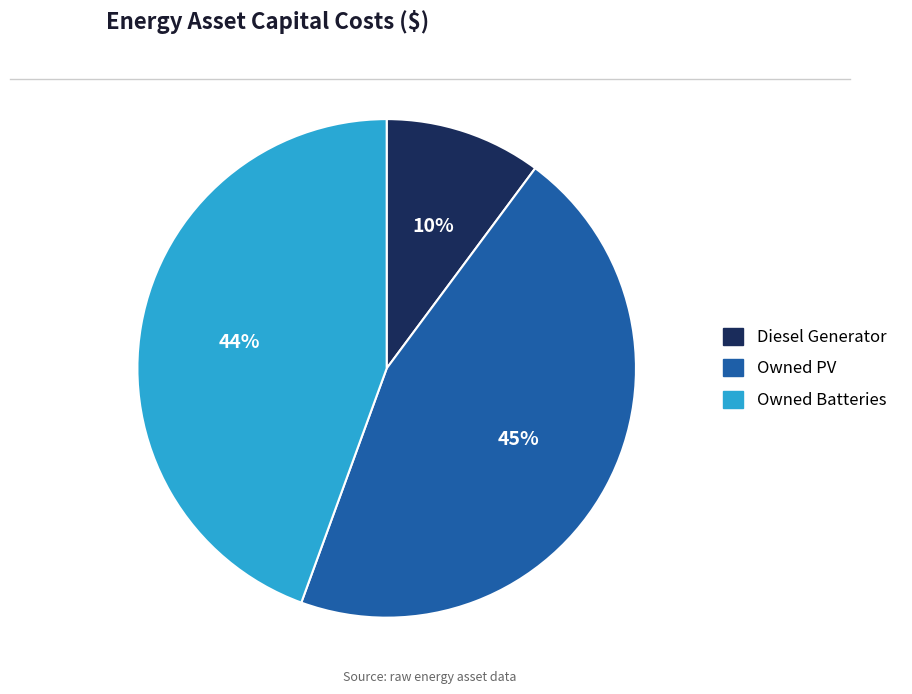

To the nearest percent, what is the difference between the Diesel Generator and Owned Batteries slice percentages?

34%